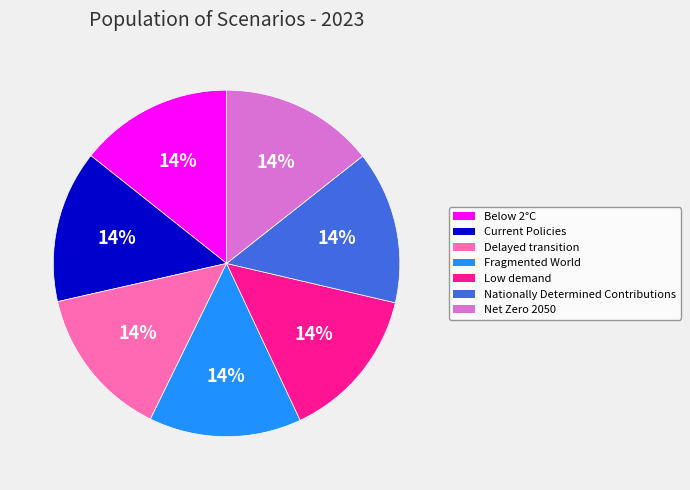

Is there any slice that represents more than half of the pie?

No